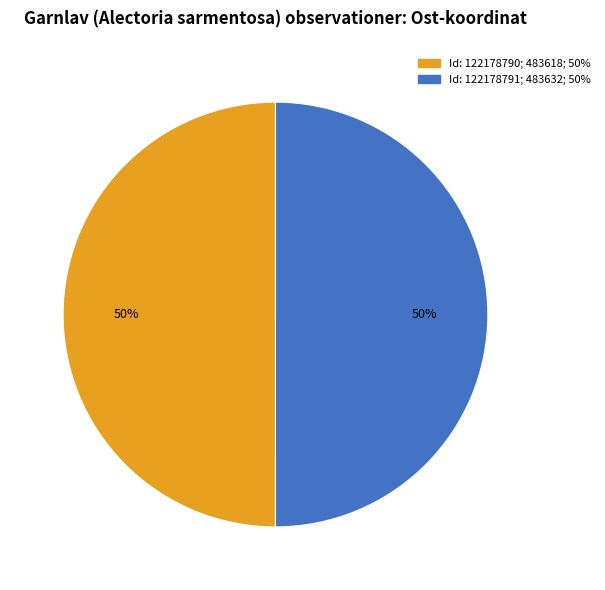

To the nearest percent, what is the average slice percentage?

50%